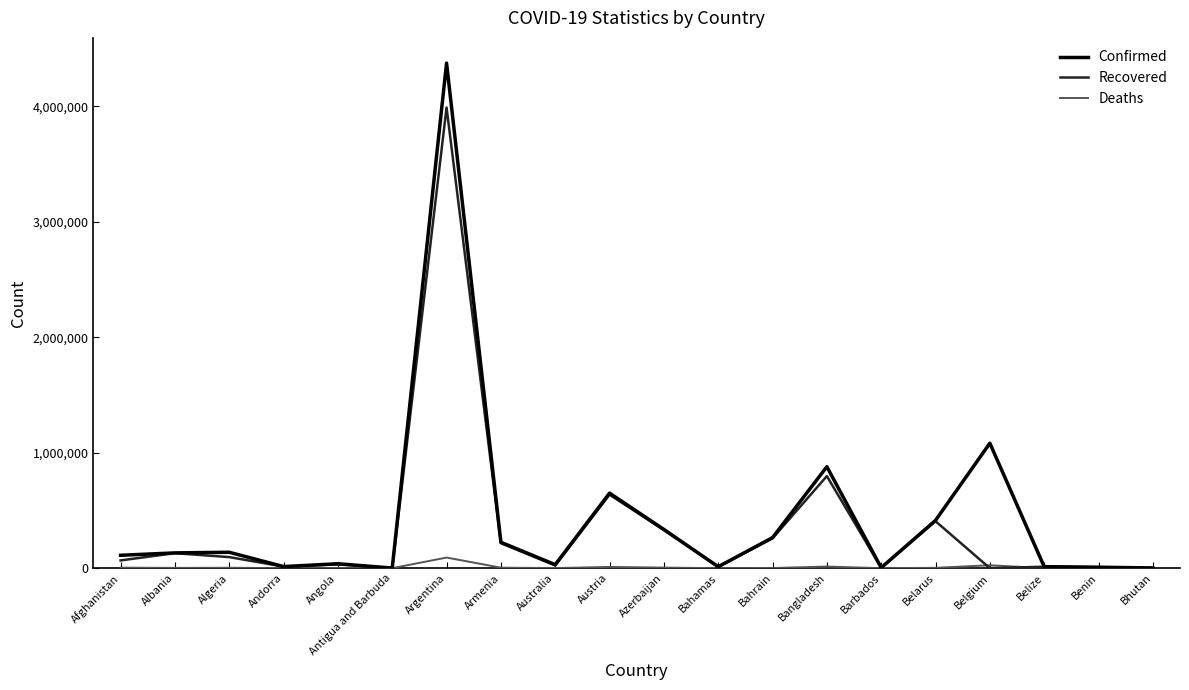

Is it true that Confirmed equals 4374587 at Argentina?

True